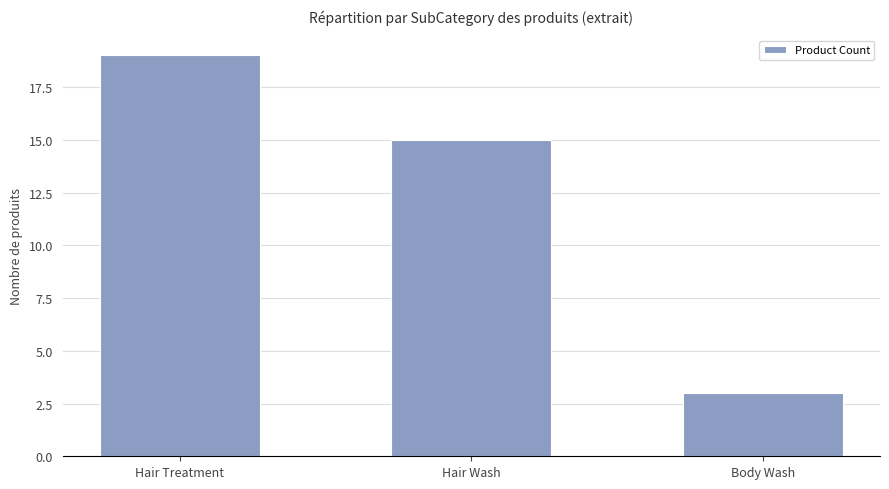

What is the difference between the second highest and minimum values?

12